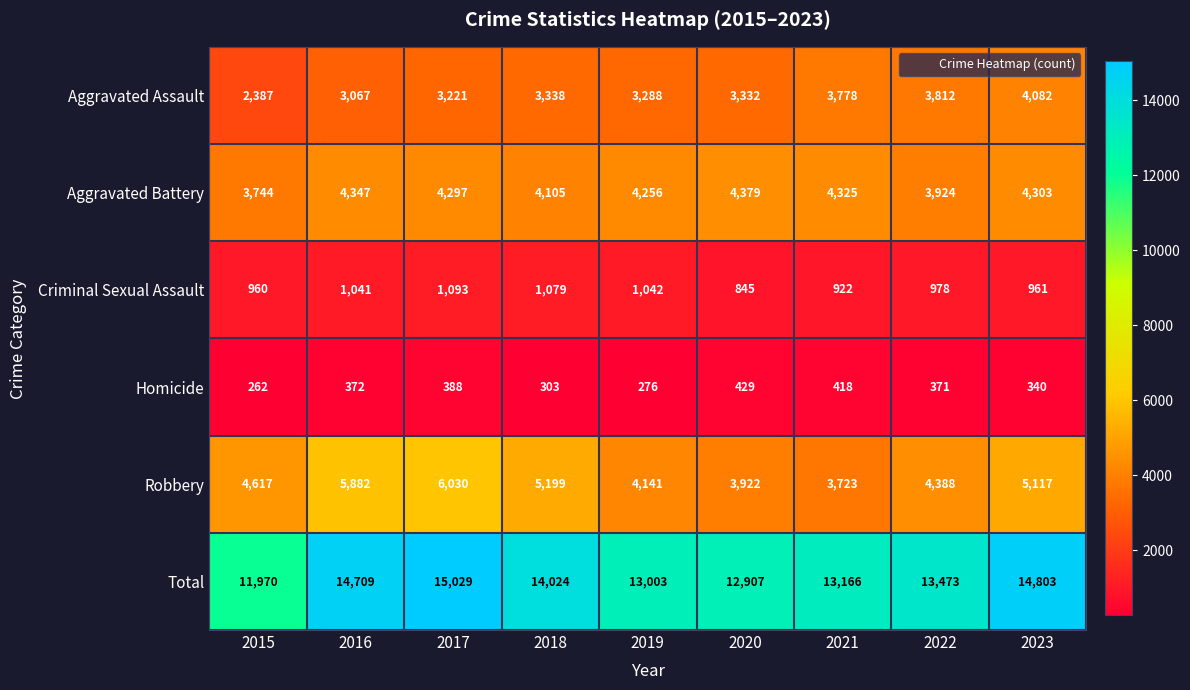

Where is Aggravated Battery nearest to the value 4061?

2018